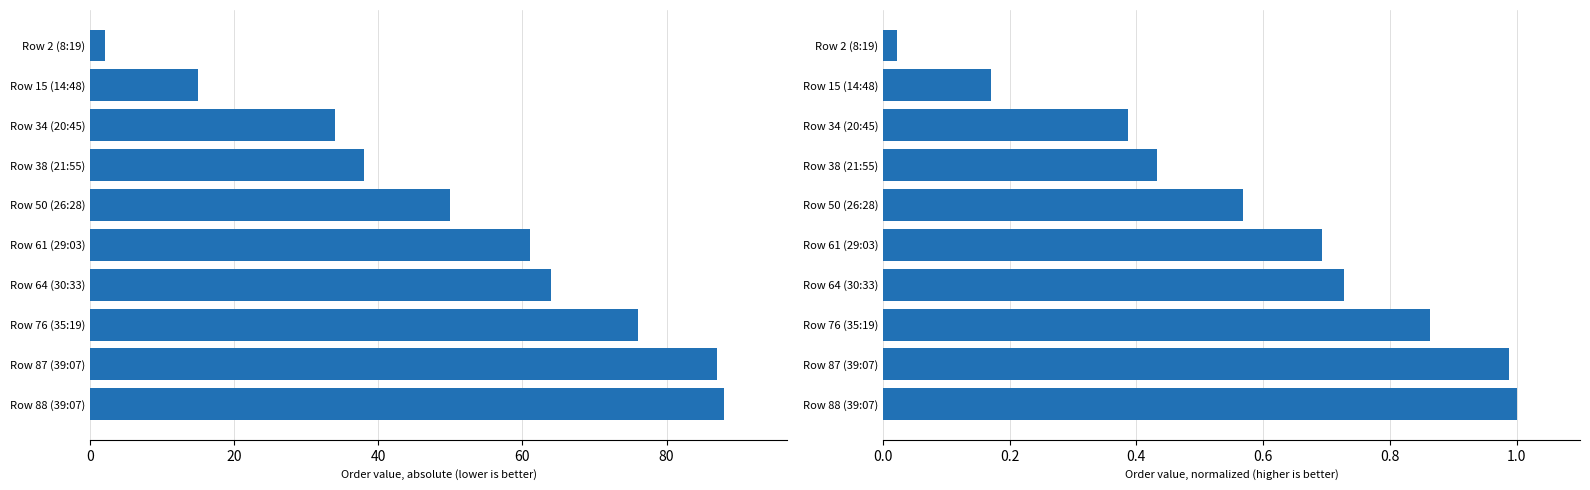

What are all the series names shown in the legend?

Order, Order (normalized)